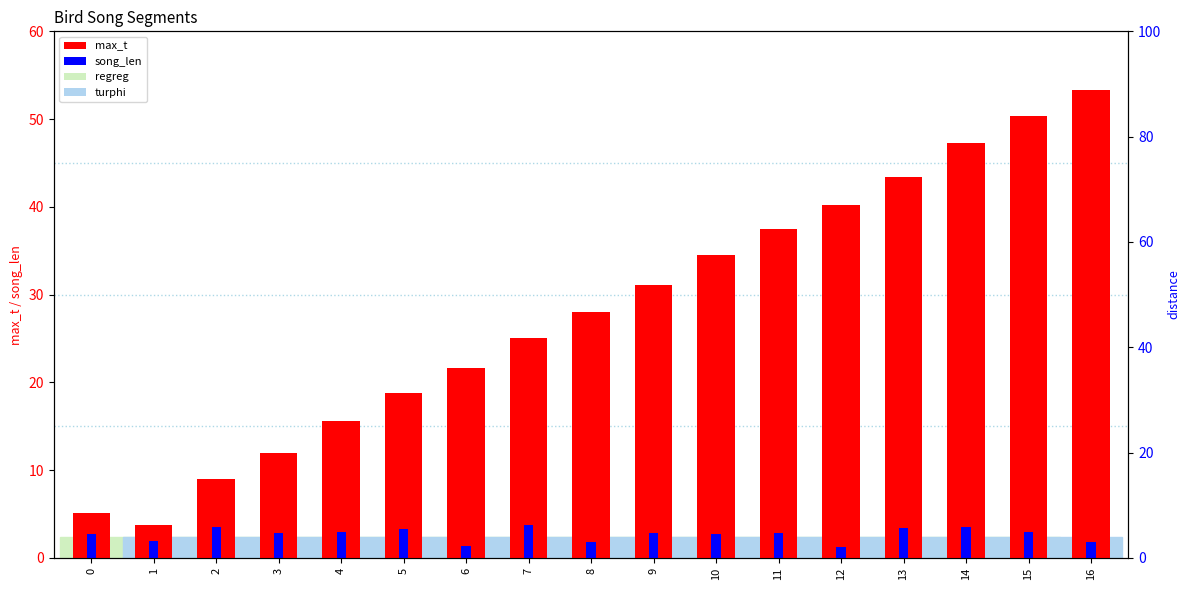

Between 2 and 16, which series saw the biggest shift?

max_t